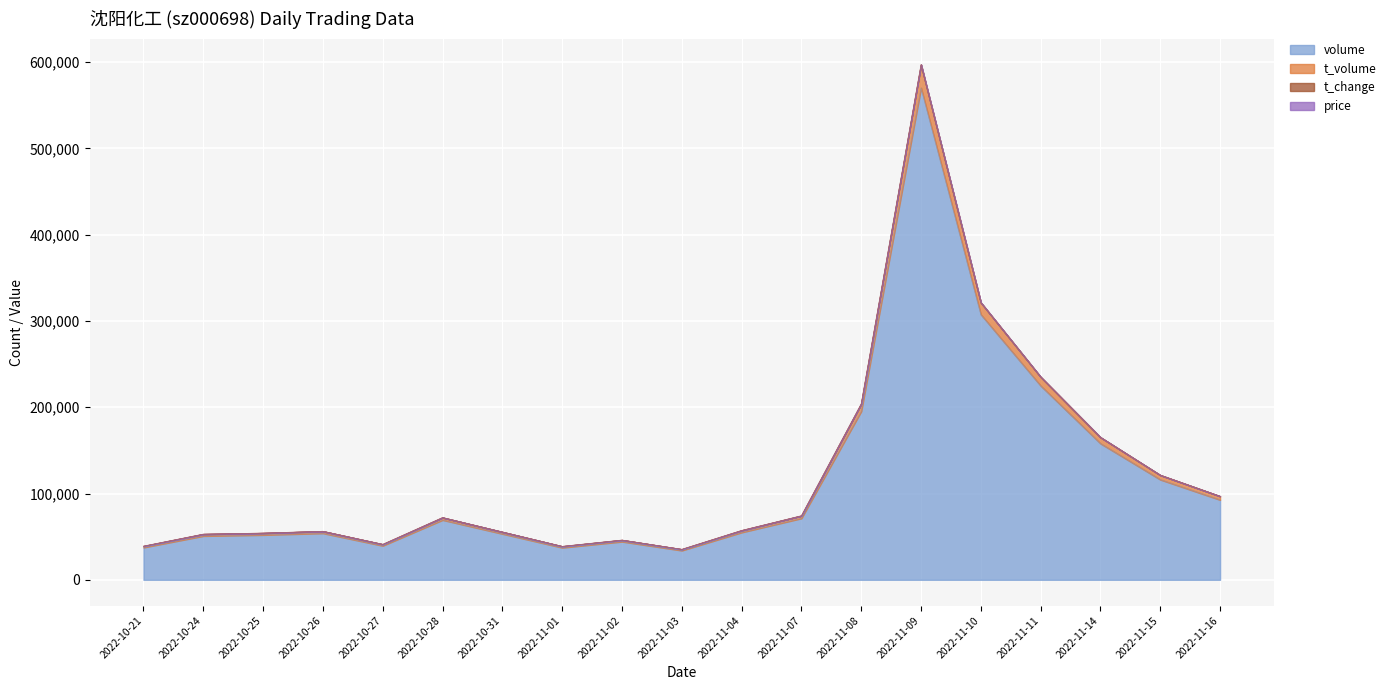

At which category is the sum across all series the highest?

2022-11-09